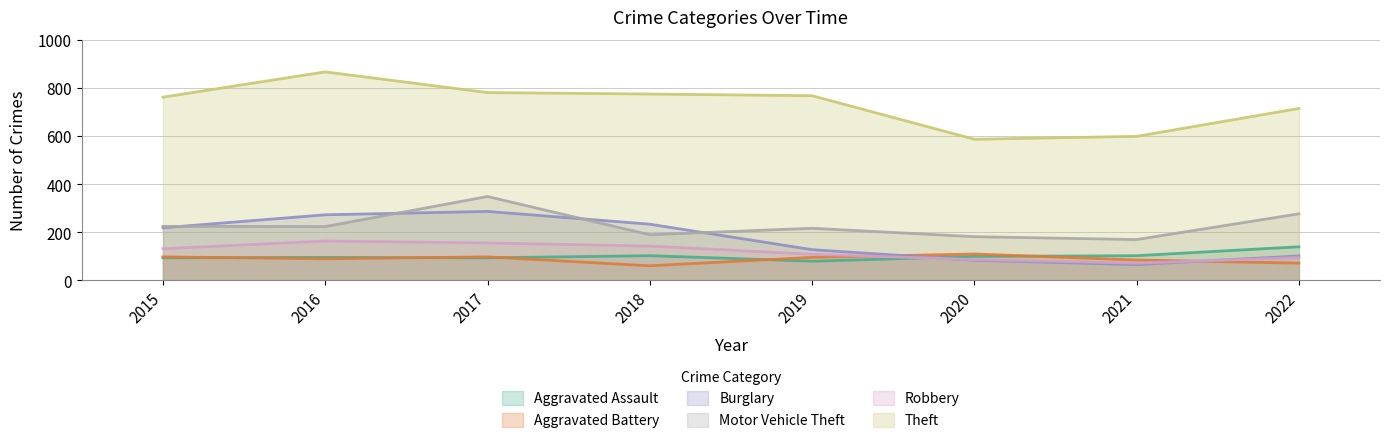

What is the value of the Theft point at the 1st from the left?

762